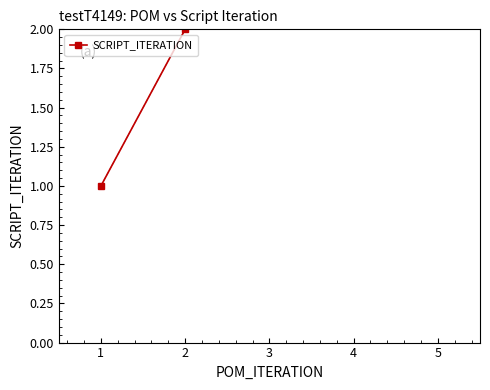

What is the smallest value displayed?

1